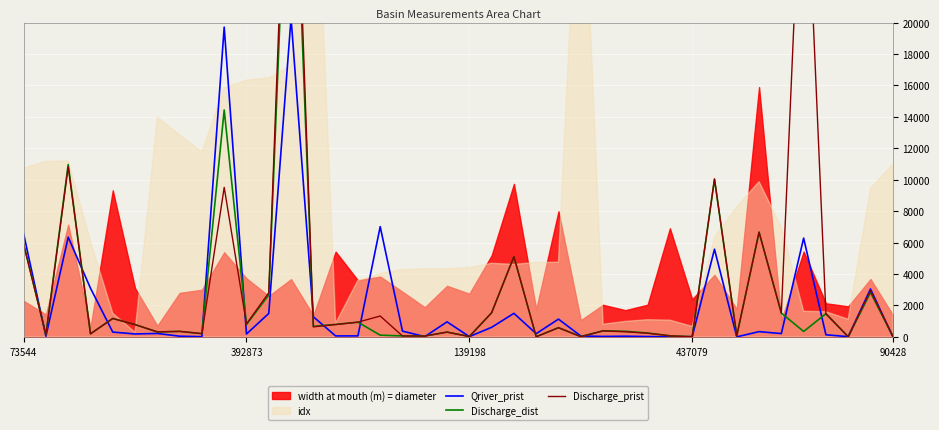

The value of Qriver_prist at 32 is 0.1. True or false?

True